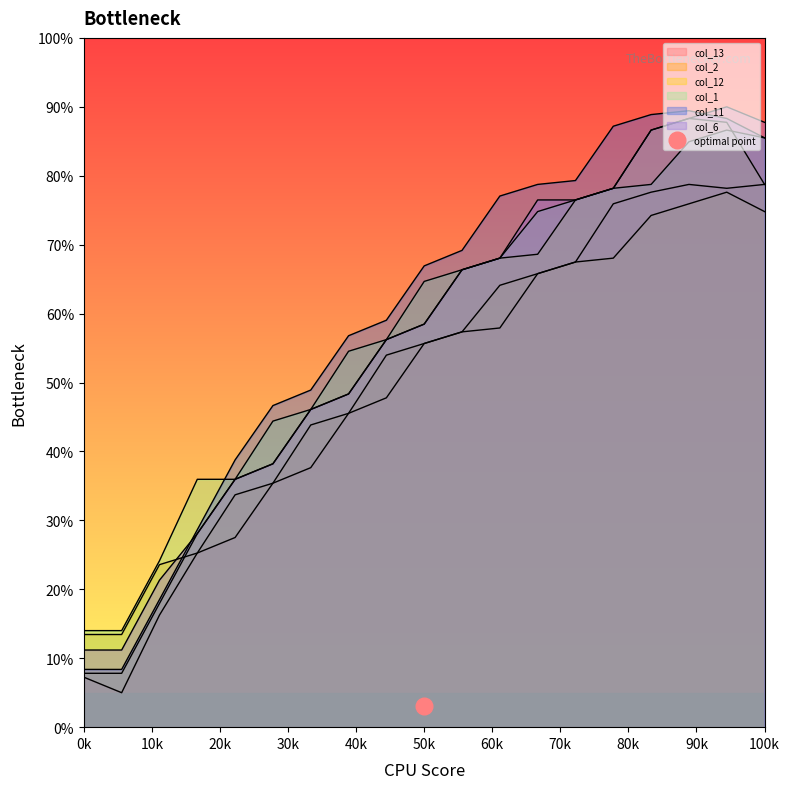

Is it true that col_11 equals 24.4 at 2?

False